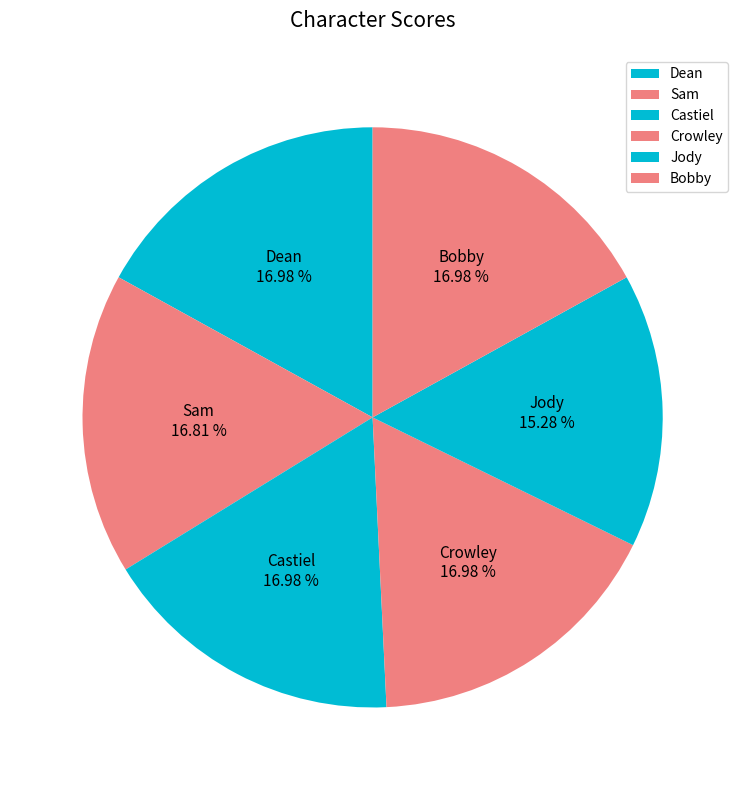

Which has a higher value, Dean or Jody?

Dean